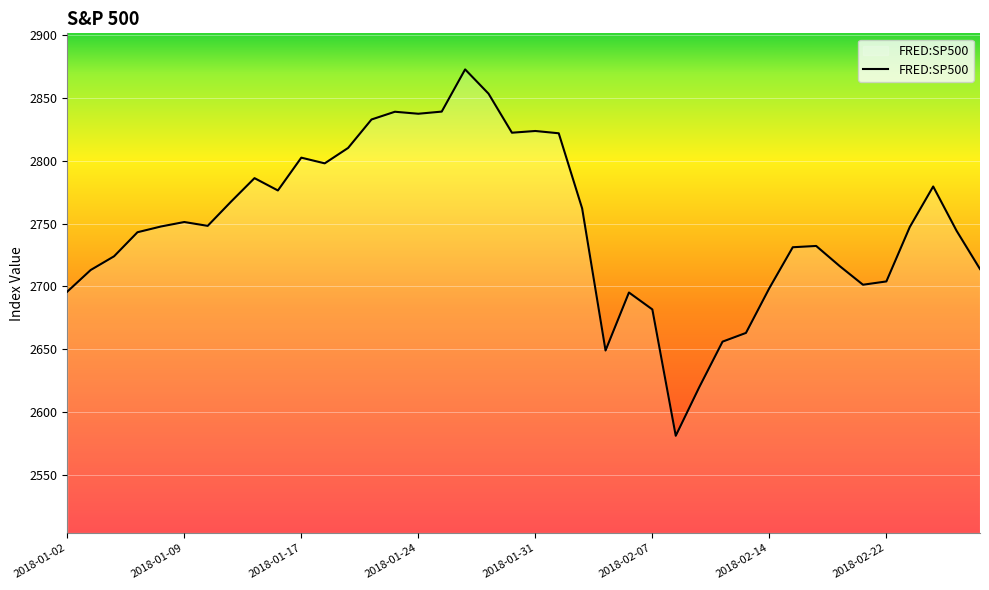

What is the greatest value displayed?

2872.9